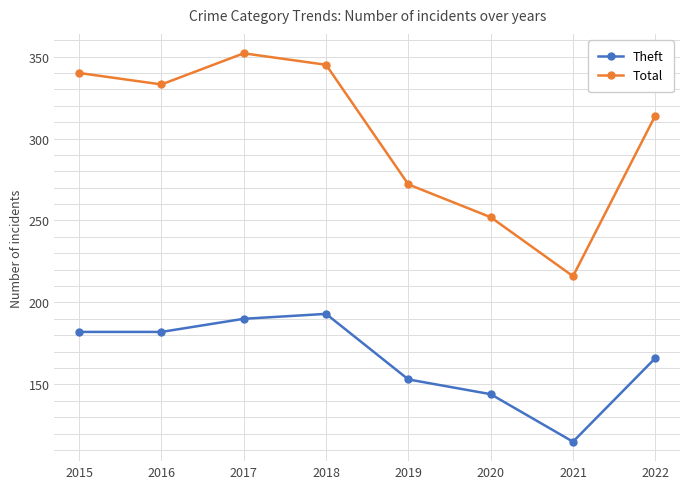

List the series in order of their peak value, highest first.

Total, Theft